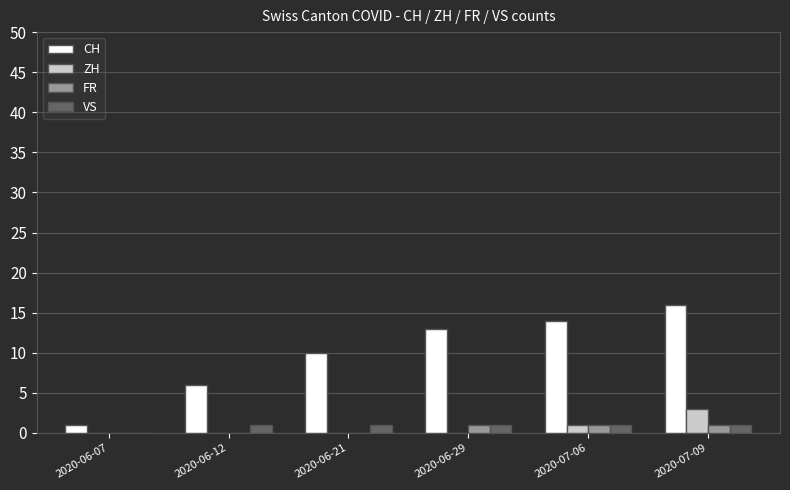

The ZH series shows 1 at 2020-07-06. True or false?

True